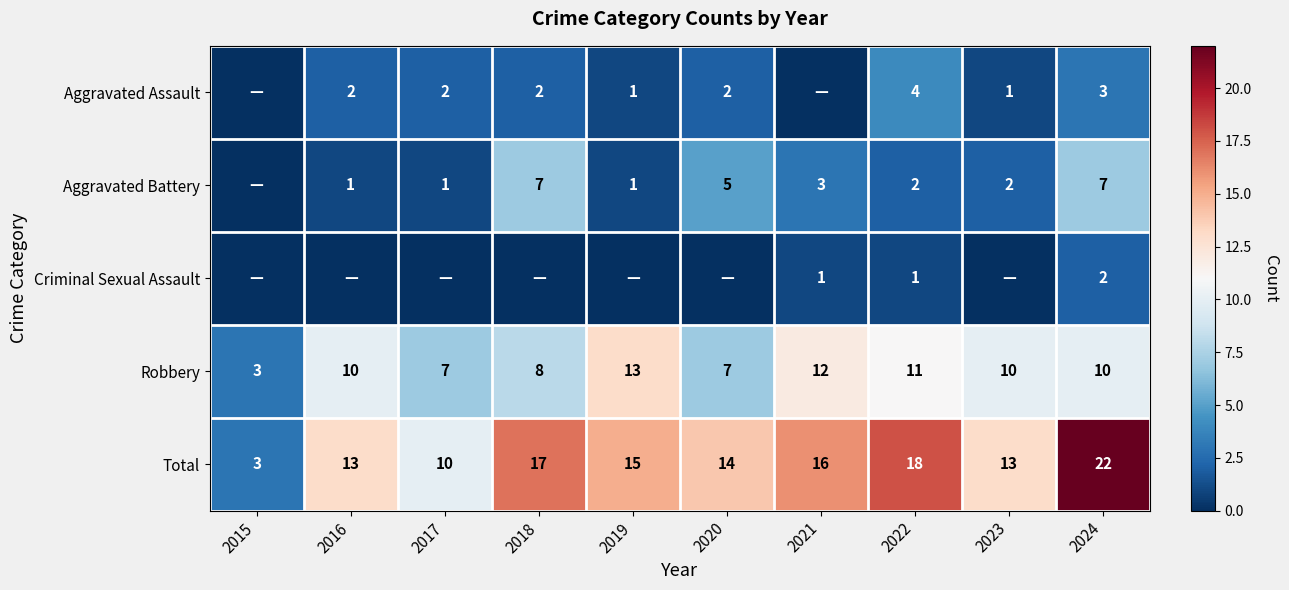

At which category is the sum across all series the highest?

2024